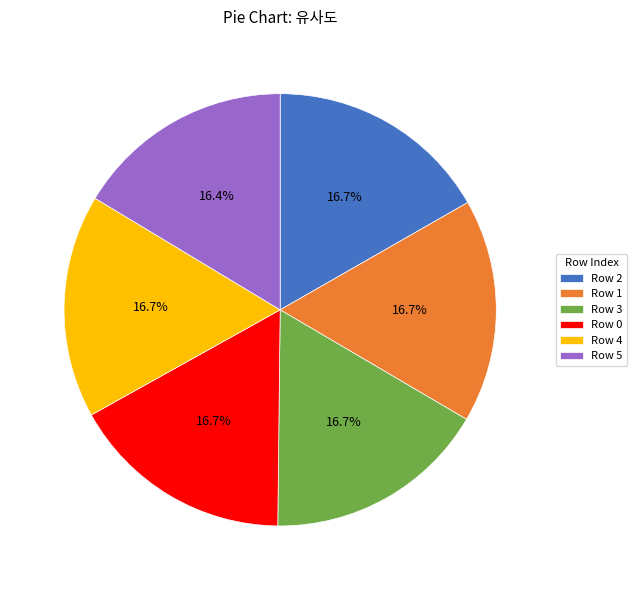

Is the sum of Row 1 and Row 5 greater than half?

No